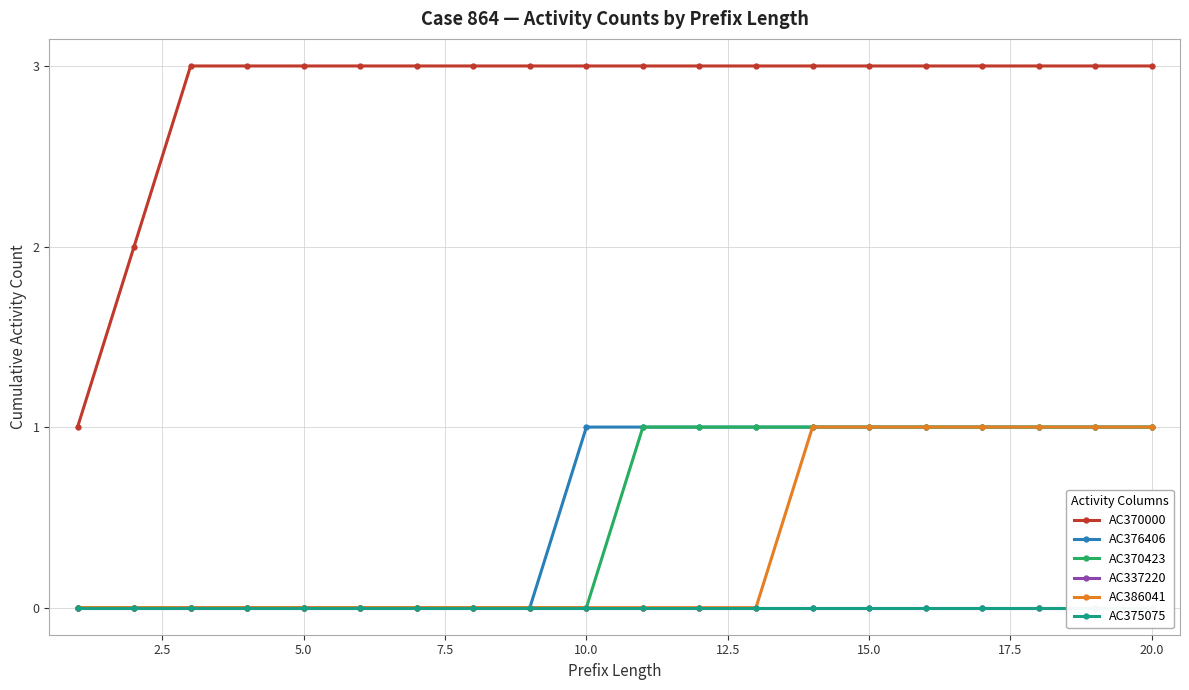

What is the difference between the maximum and minimum values in the AC370423 series?

1